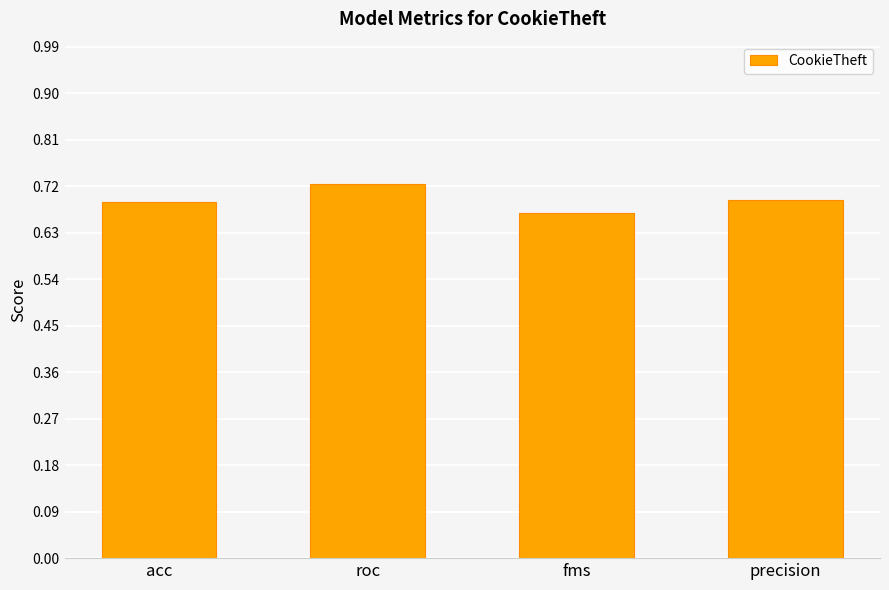

True or false: the data shows 0.3 at precision.

False